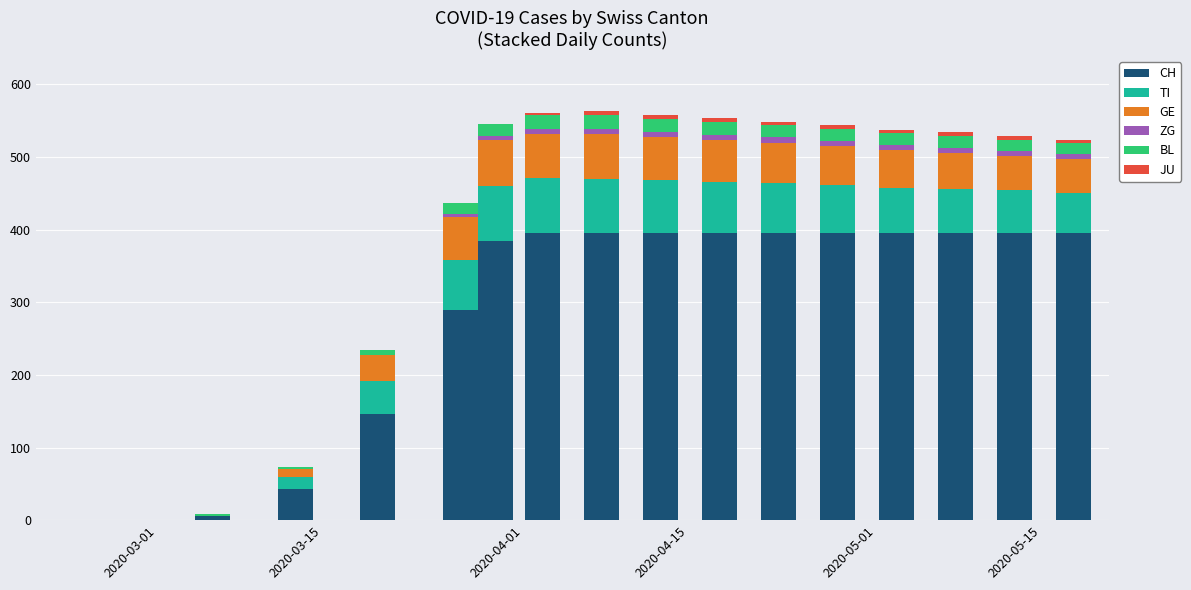

What is the maximum value for CH?

396